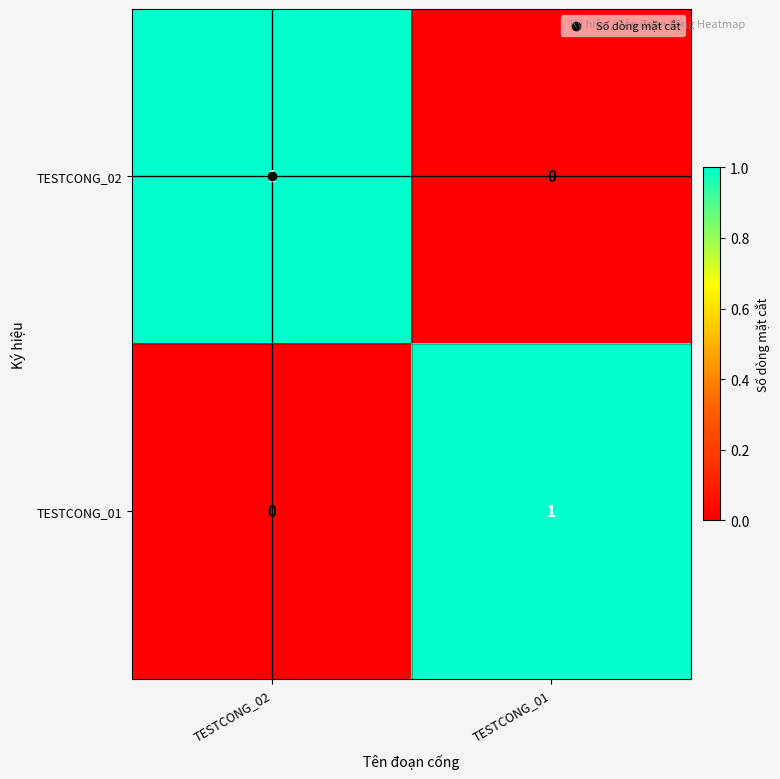

Which category has the lowest value in the TESTCONG_01 series?

TESTCONG_02